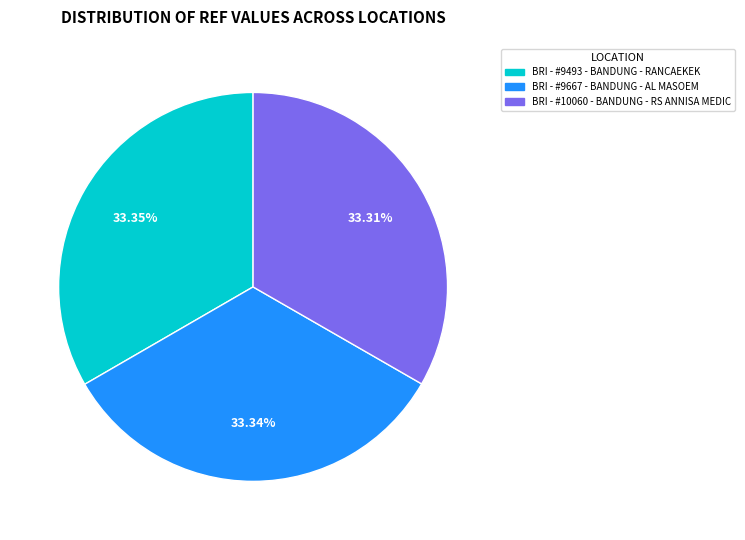

To the nearest percent, what portion does BRI - #9493 - BANDUNG - RANCAEKEK represent?

33%